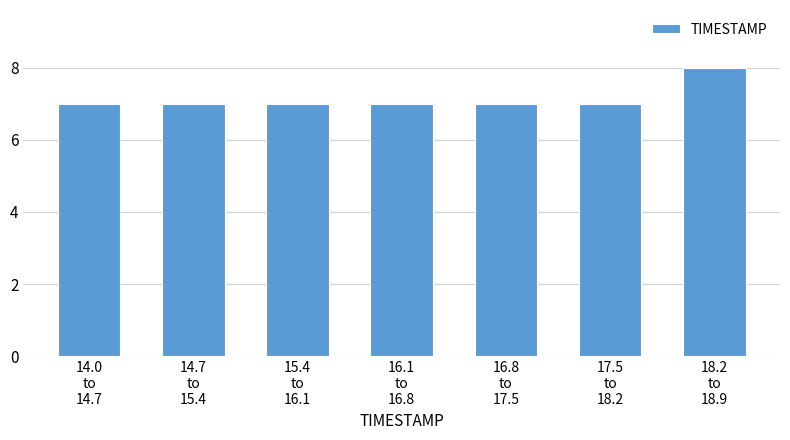

Reading left to right, extract all data points from this chart.

7	7	7	7	7	7	8